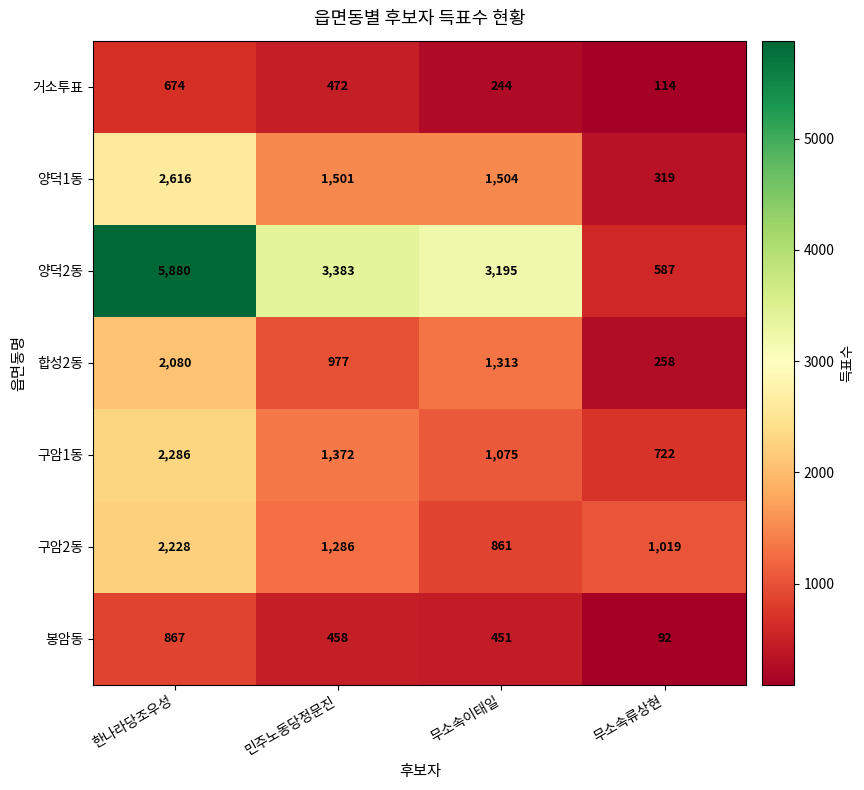

What is the sum of all 합성2동 values?

4628